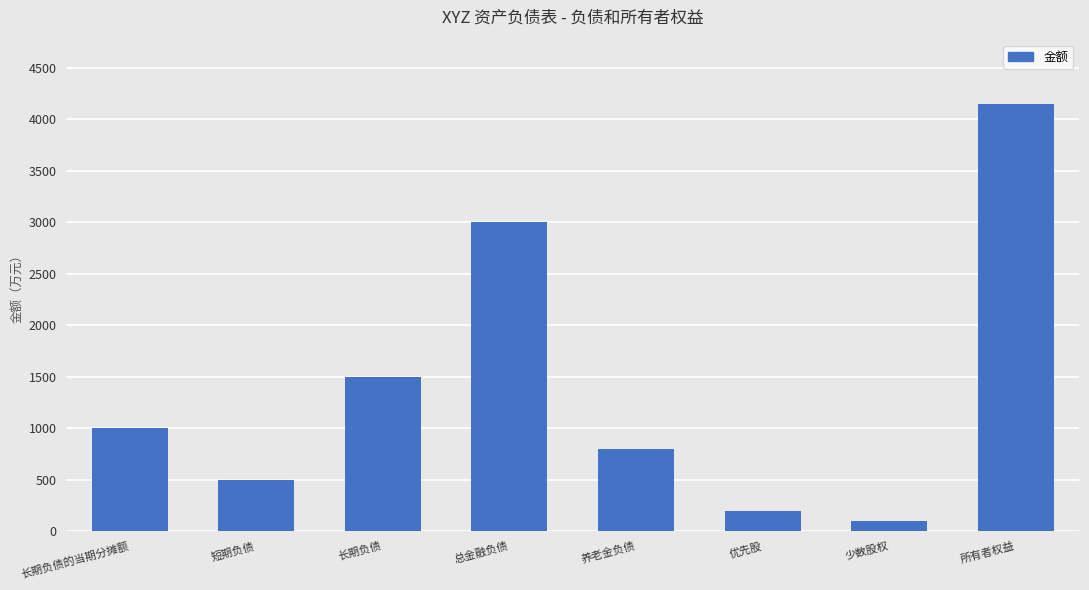

Reading left to right, extract all data points from this chart.

长期负债的当期分摊额=1000	短期负债=500	长期负债=1500	总金融负债=3000	养老金负债=800	优先股=200	少数股权=100	所有者权益=4150